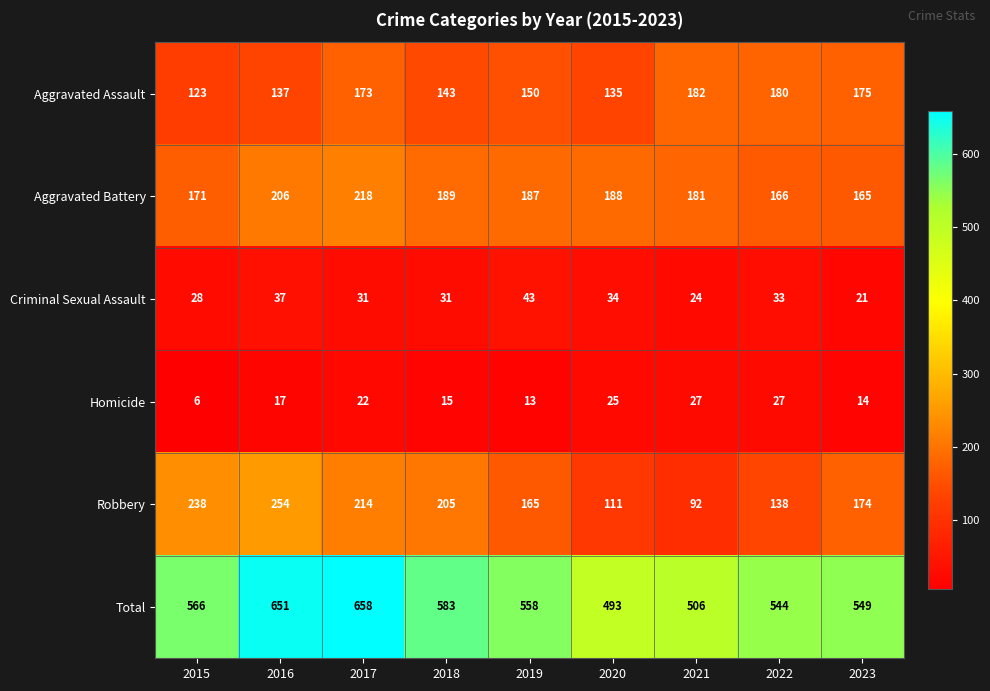

Between 2020 and 2021, which series saw the biggest shift?

Aggravated Assault